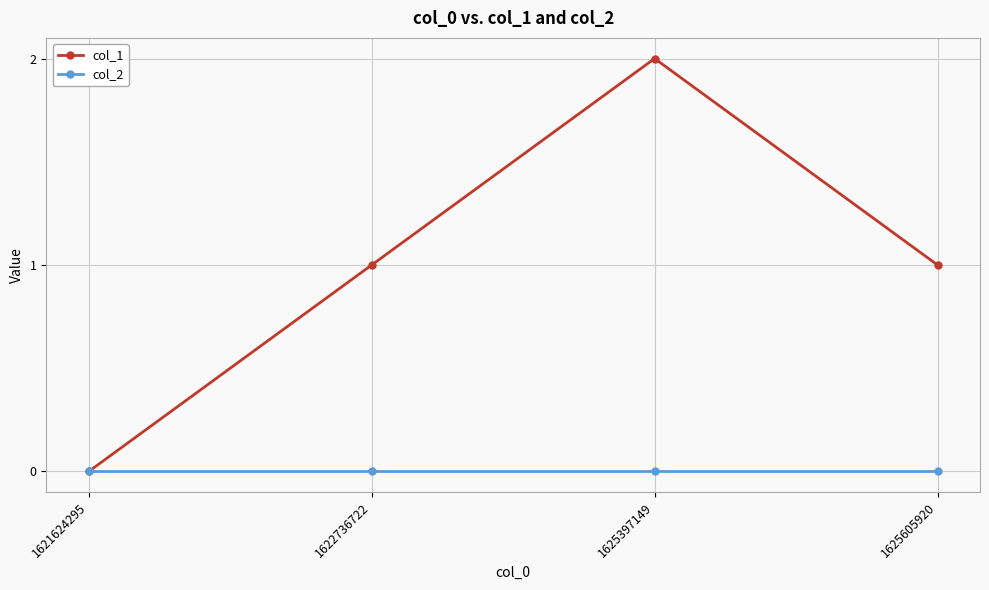

Is it true that col_2 equals 0 at 1625605920?

True